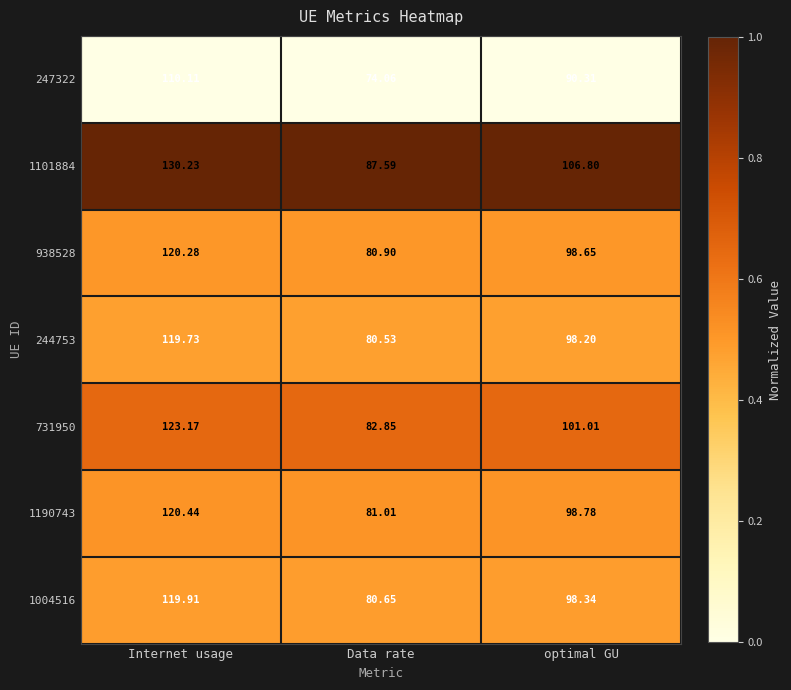

Which label corresponds to the smallest value in the chart?

Data rate